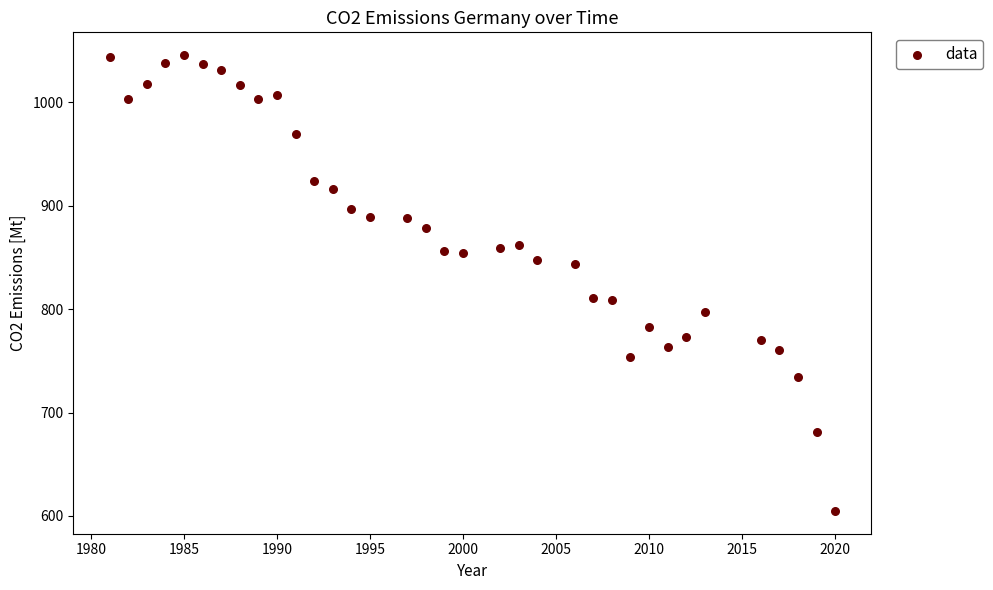

What is the range of Y values (max minus min)?

440.9